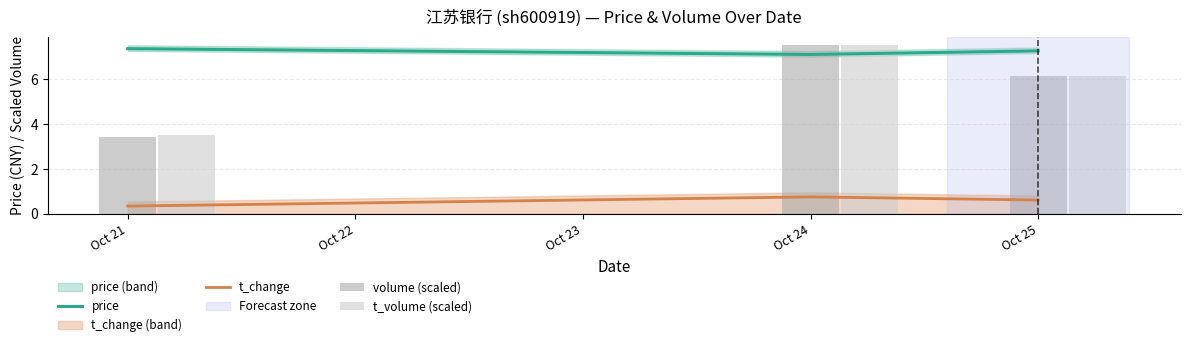

What is the value of the t_volume (scaled) bar at the 3rd from the left?

6.1